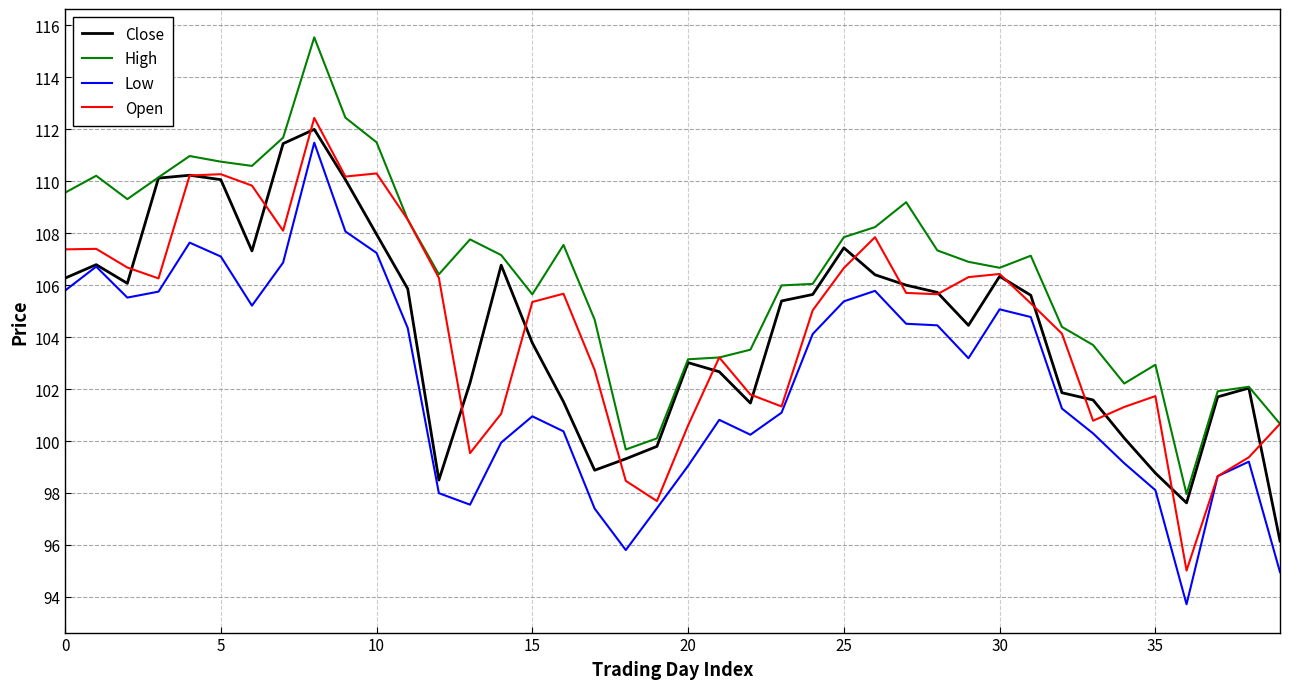

Which series has the largest total across all categories?

High